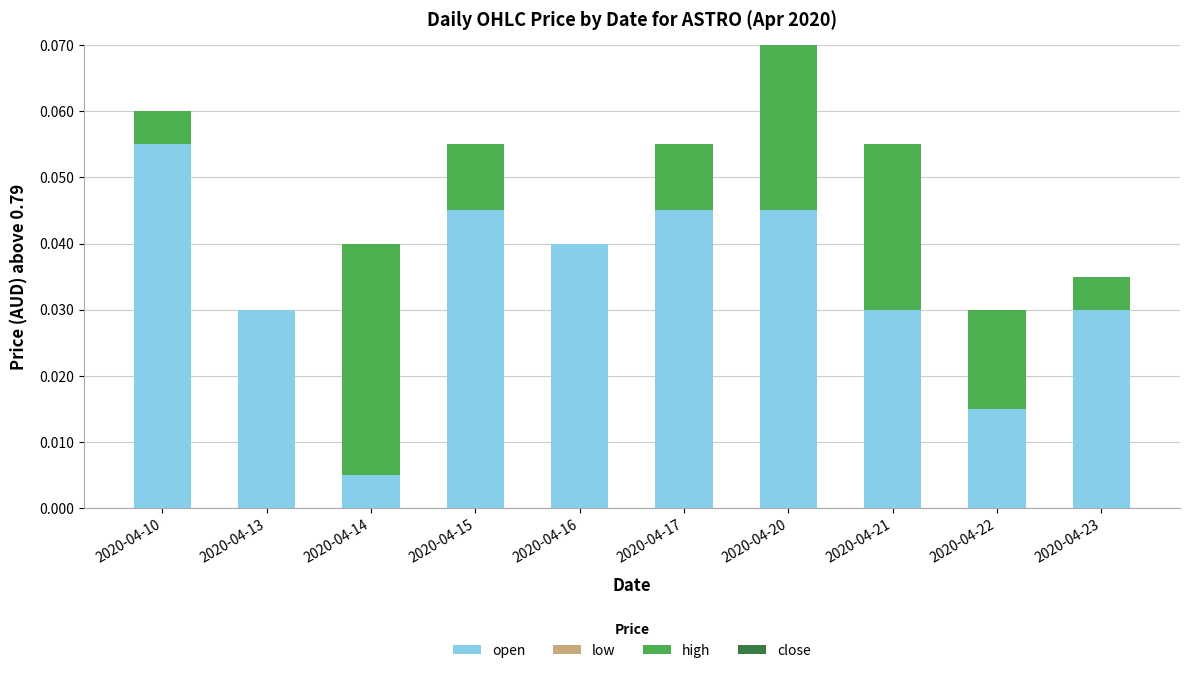

How many series are shown in this chart?

2